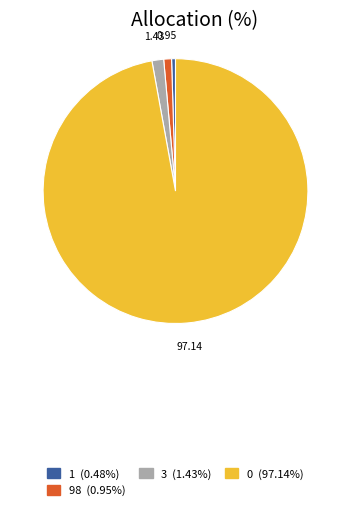

Does any single category account for the majority?

Yes